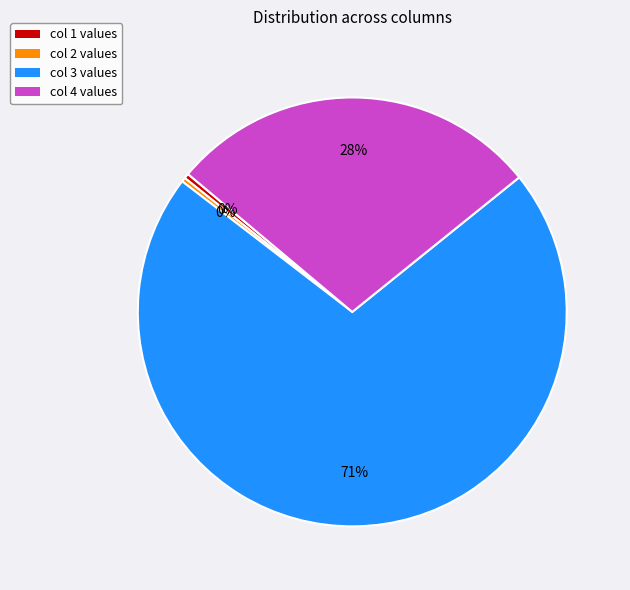

How many segments does this pie chart have?

4